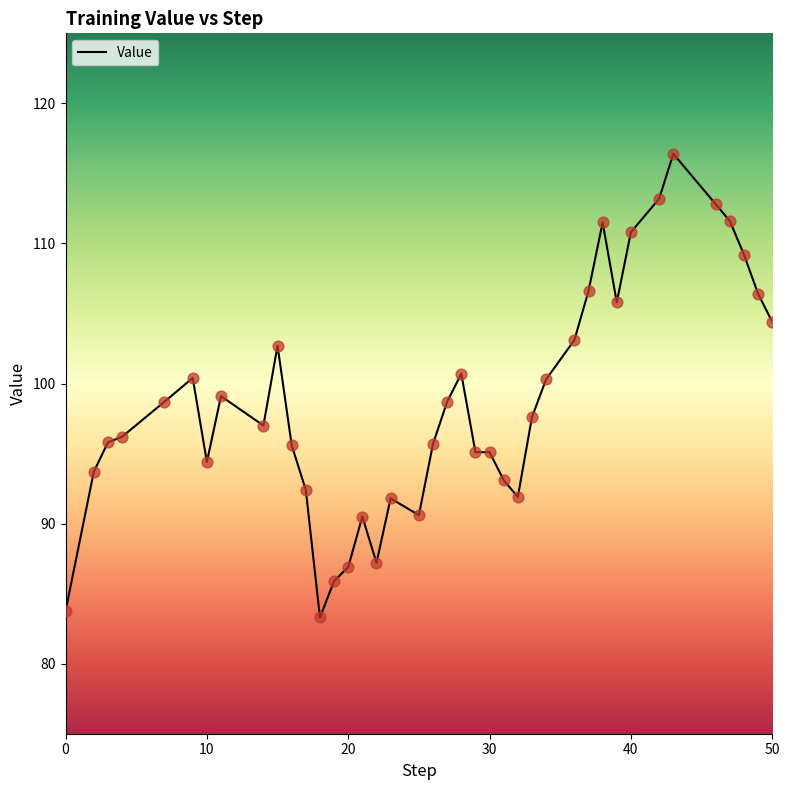

What is the greatest value displayed?

116.4